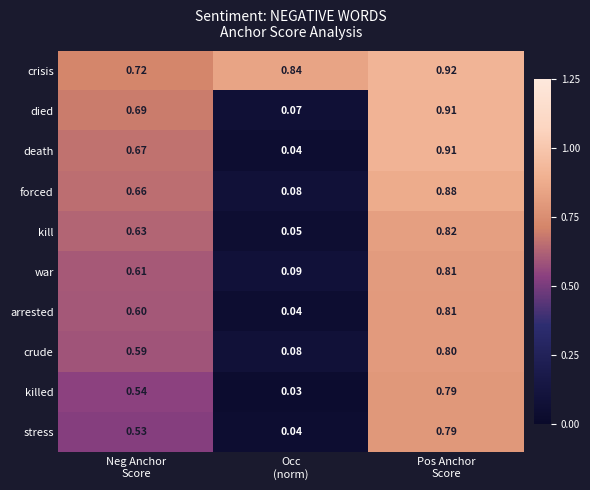

Which series has the largest total across all categories?

crisis